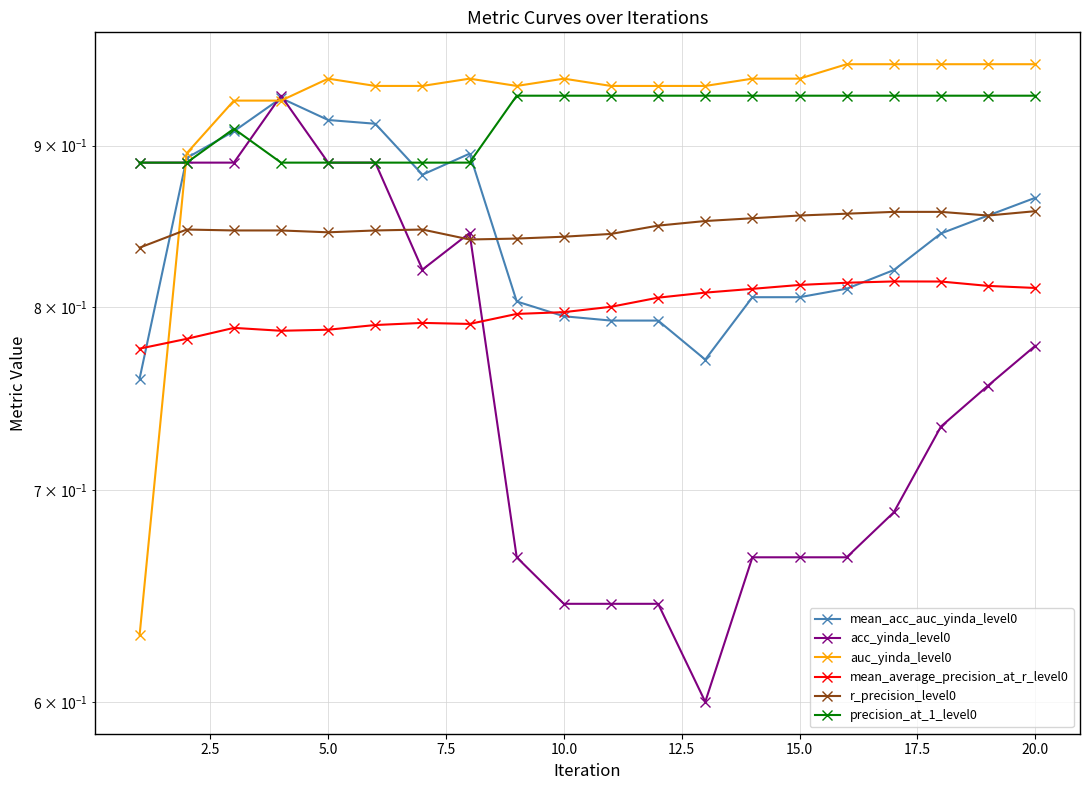

How many lines are shown in the chart?

6